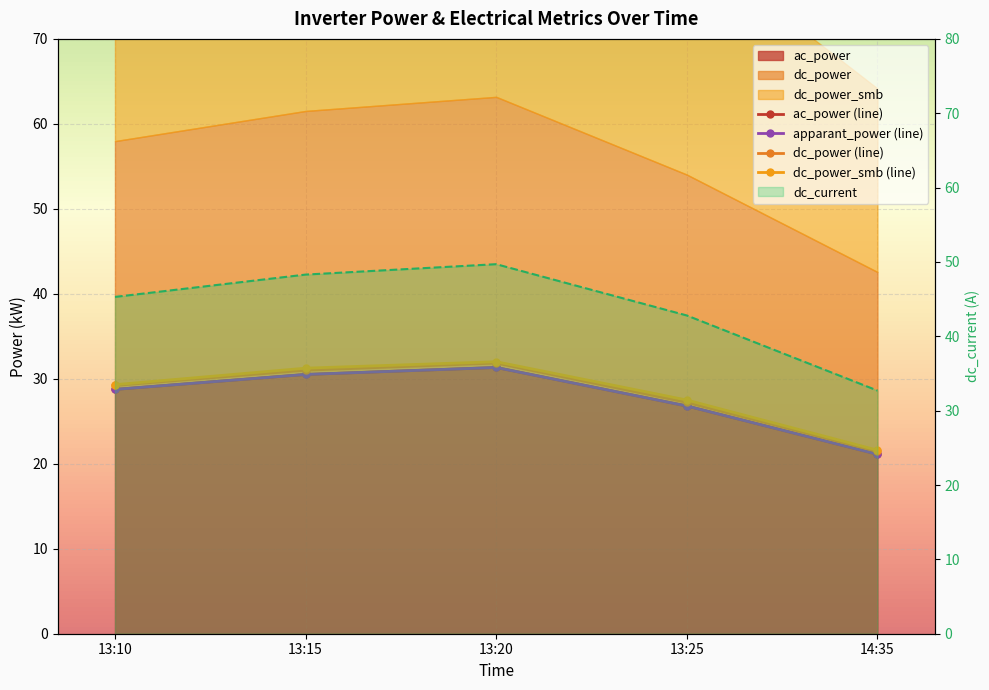

What is the label of the 4th point from the left?

13:25